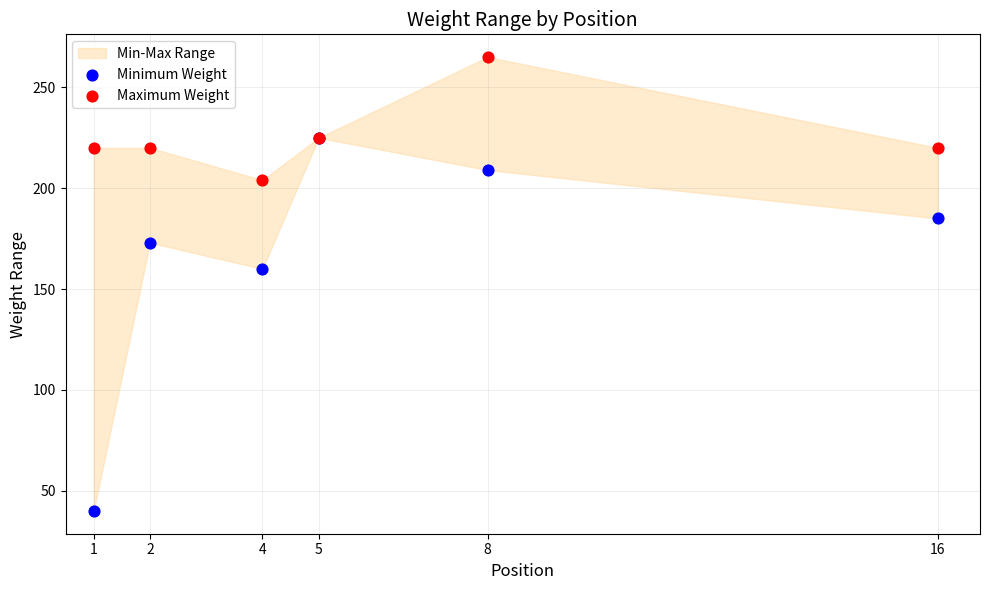

Across all series, what Y value is closest to 152?

160